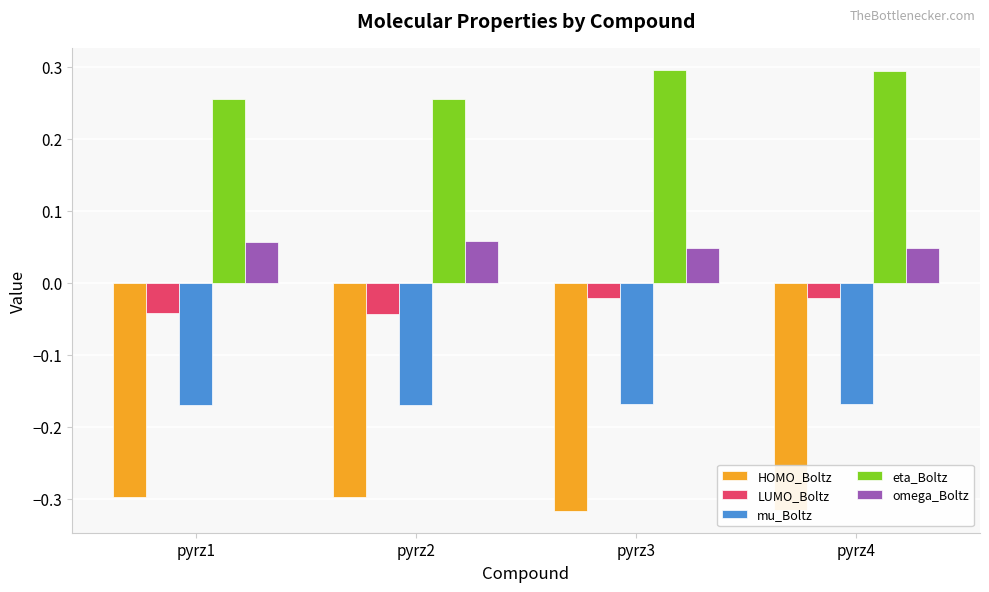

Is the value of eta_Boltz at pyrz1 greater than the value of omega_Boltz at pyrz4?

Yes